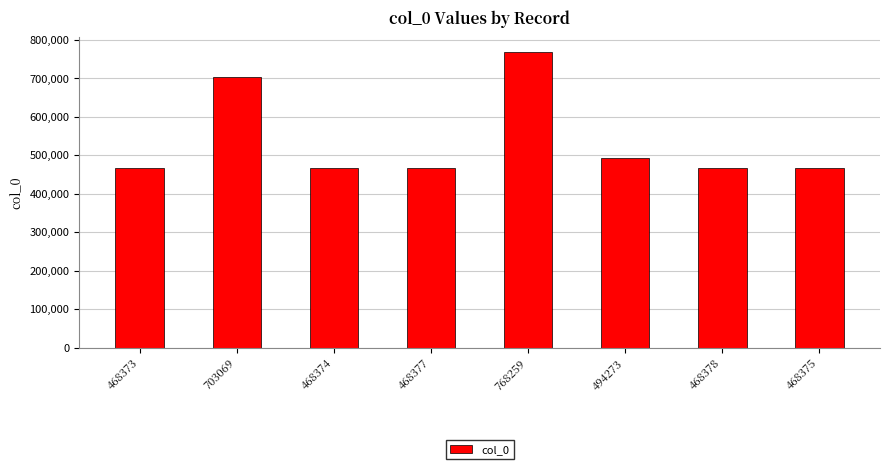

Where is the data nearest to the value 618316?

703069